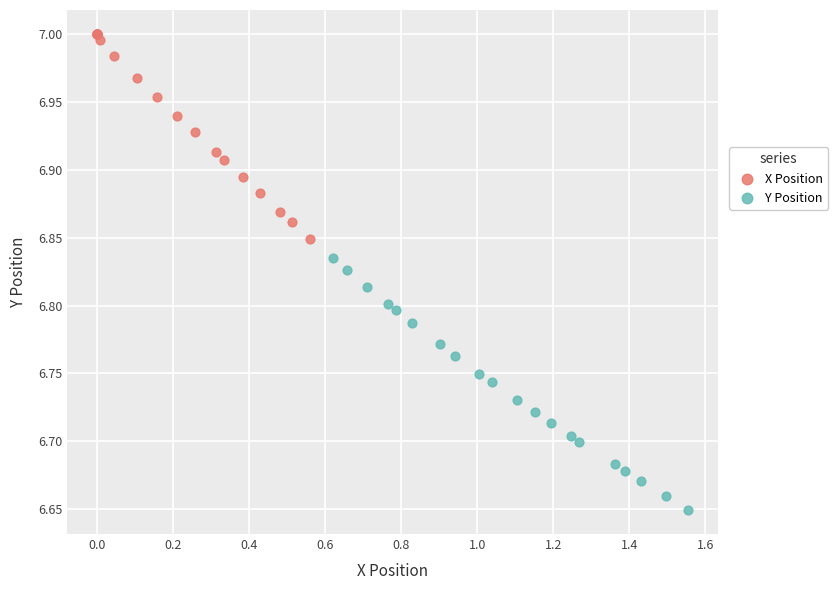

What are all the series names shown in the legend?

X Position, Y Position